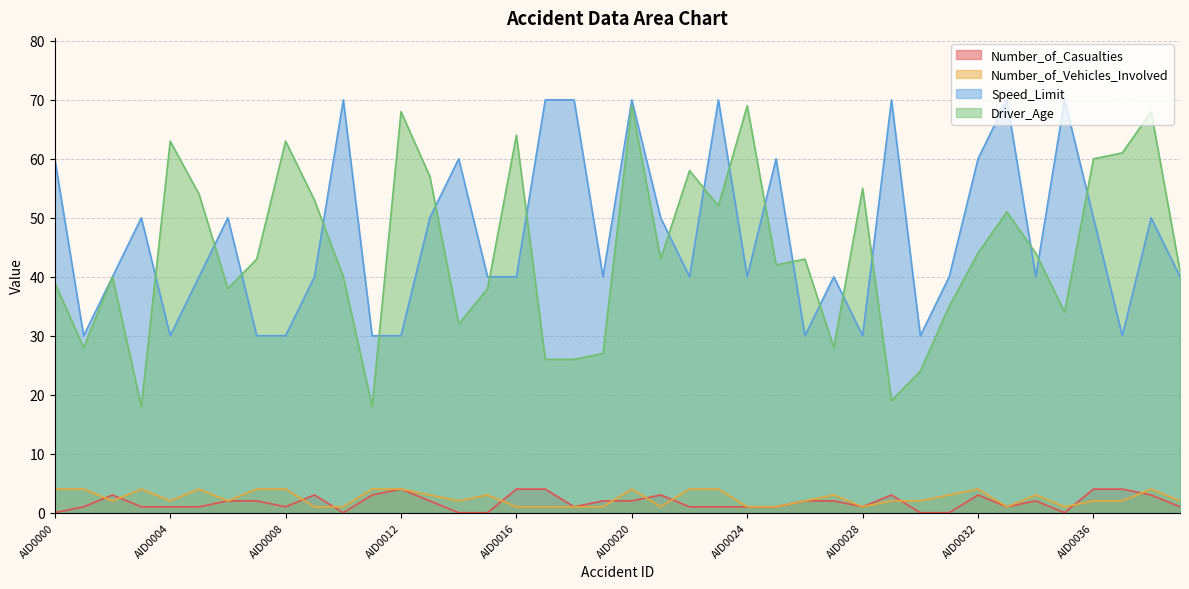

What is the sum of all Driver_Age values?

1775